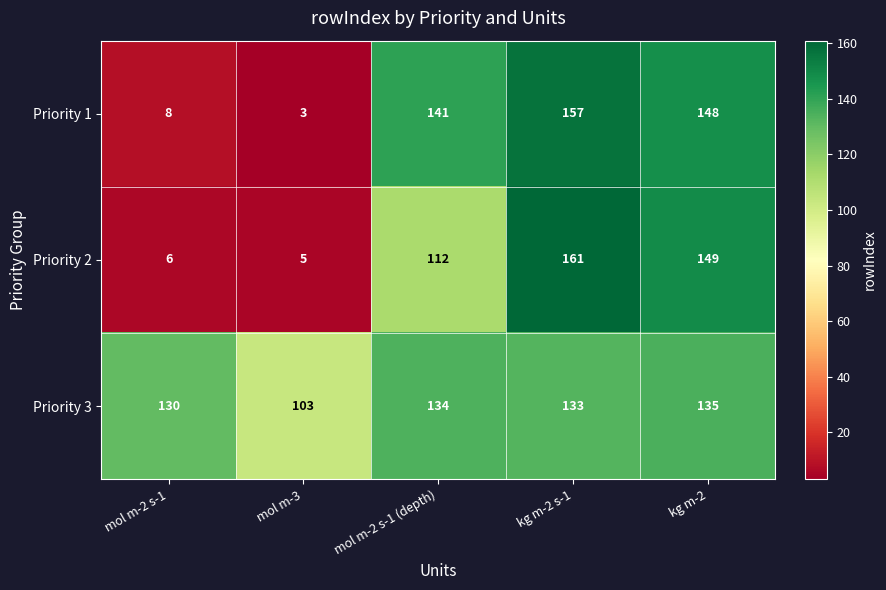

Read the Priority 1 value at mol m-2 s-1 (depth).

141